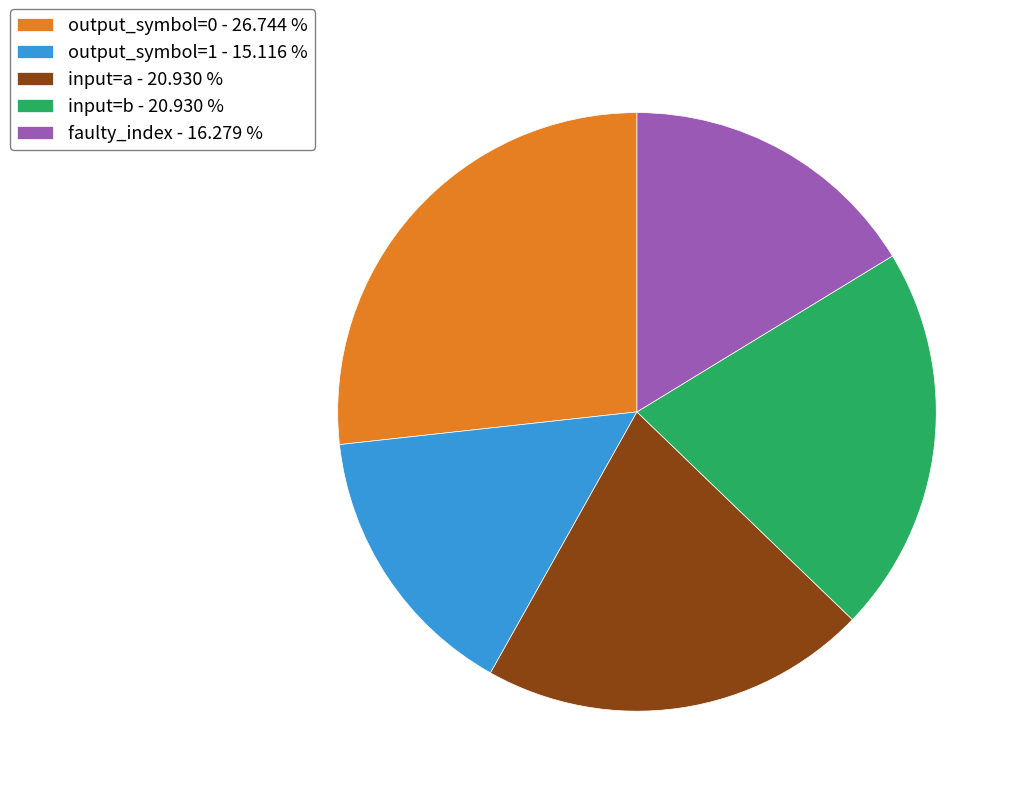

What is the ratio of the value at faulty_index - 16.279 % to the value at input=a - 20.930 %?

0.8